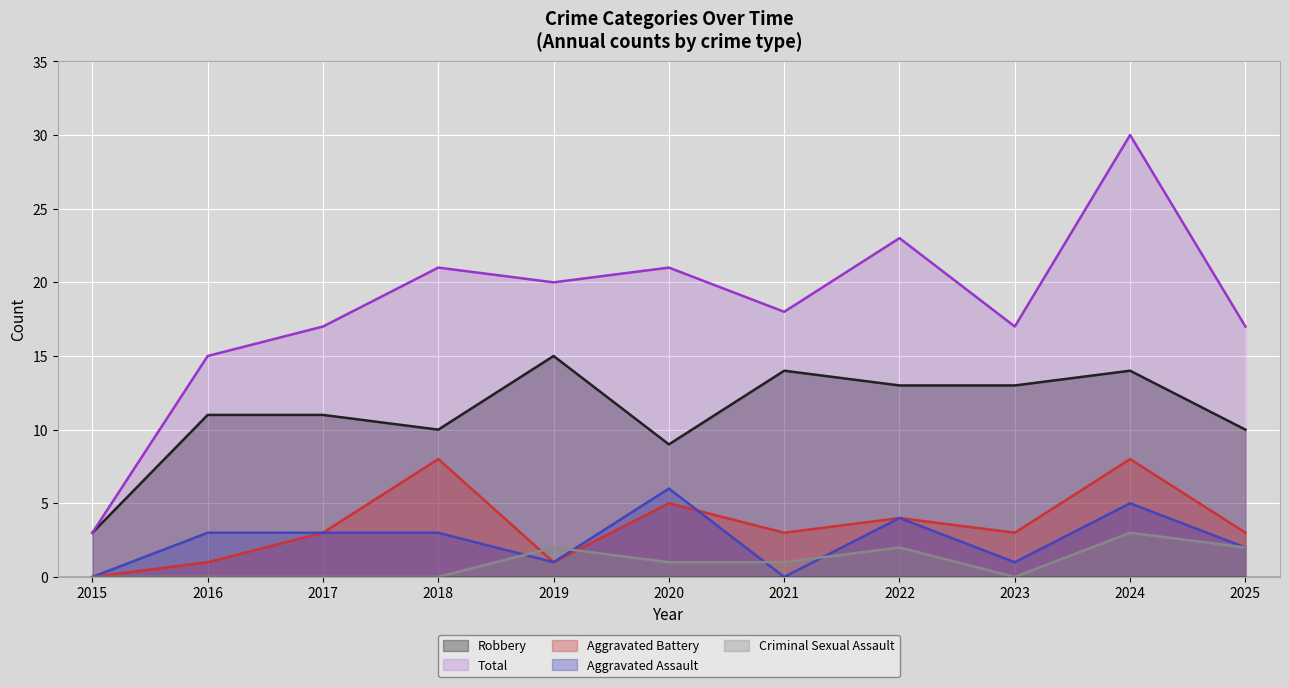

Where do Aggravated Assault and Criminal Sexual Assault first cross each other?

2018 and 2019